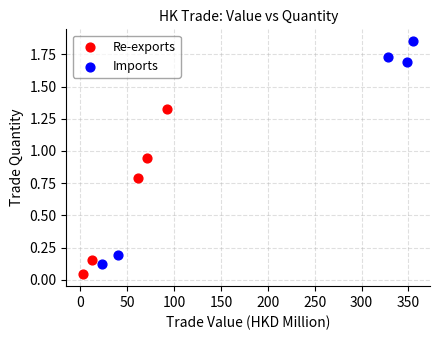

Which series contains the lowest Y value?

Re-exports